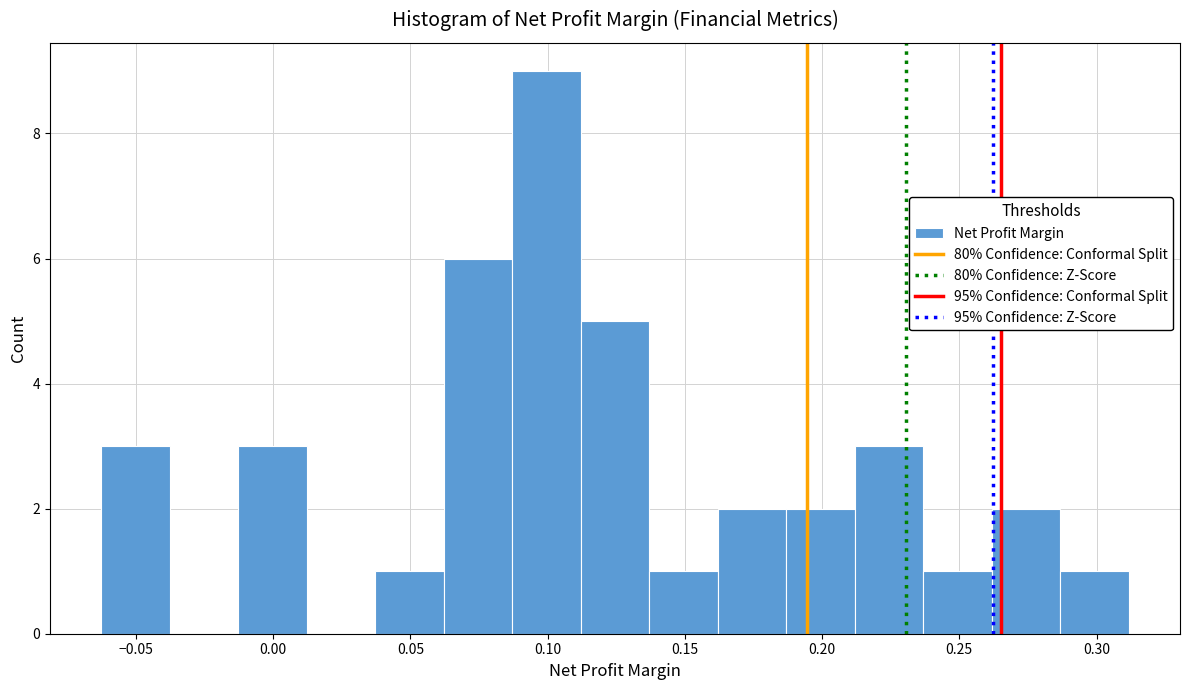

Reading left to right, list every bar in this chart as the range it spans on the x-axis followed by its height. Neither the bar edges nor the heights are printed on the chart, so give them approximately, as read against the axes.

-0.065 to -0.040: 3
-0.040 to -0.015: 0
-0.015 to 0.010: 3
0.010 to 0.035: 0
0.035 to 0.060: 1
0.060 to 0.085: 6
0.085 to 0.110: 9
0.110 to 0.135: 5
0.135 to 0.160: 1
0.160 to 0.185: 2
0.185 to 0.210: 2
0.210 to 0.235: 3
0.235 to 0.260: 1
0.260 to 0.285: 2
0.285 to 0.310: 1